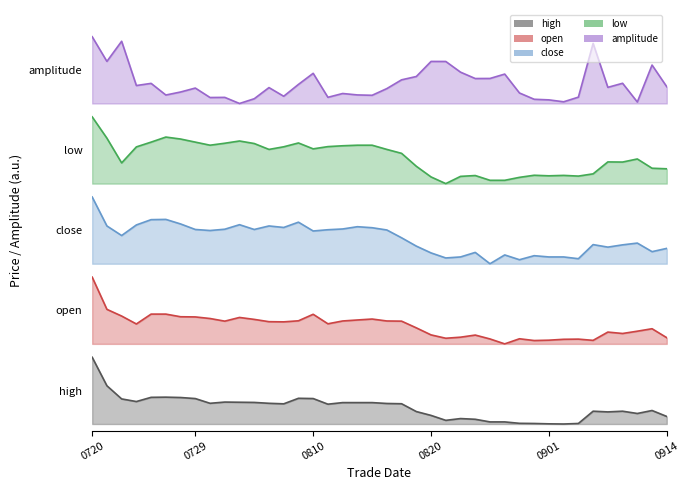

Does the chart have visible grid lines?

No